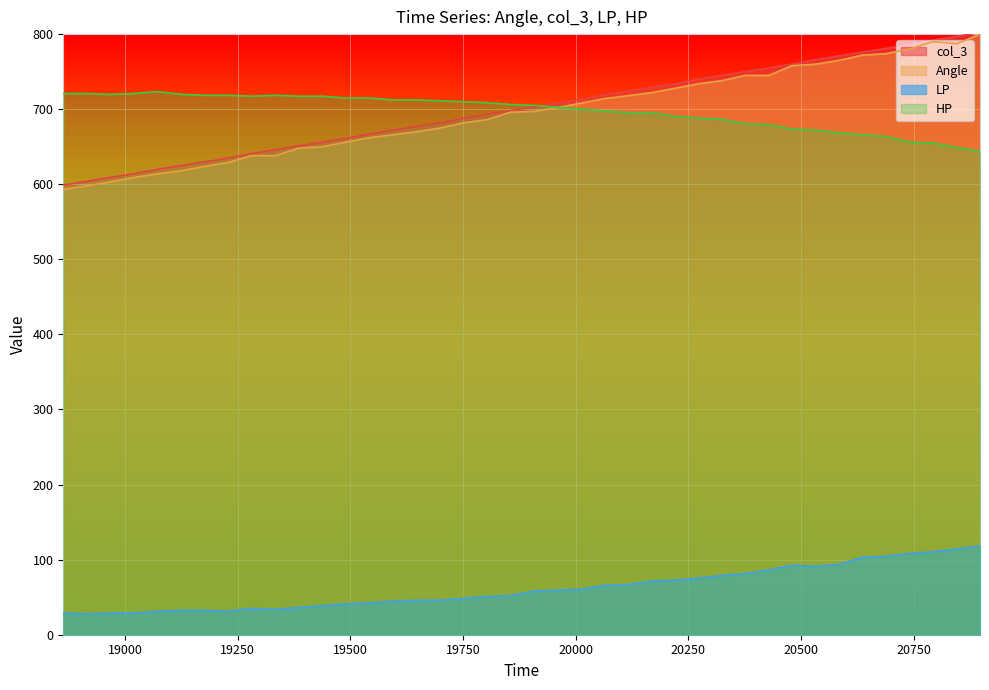

What value does the col_3 series have at 19803?

693.0